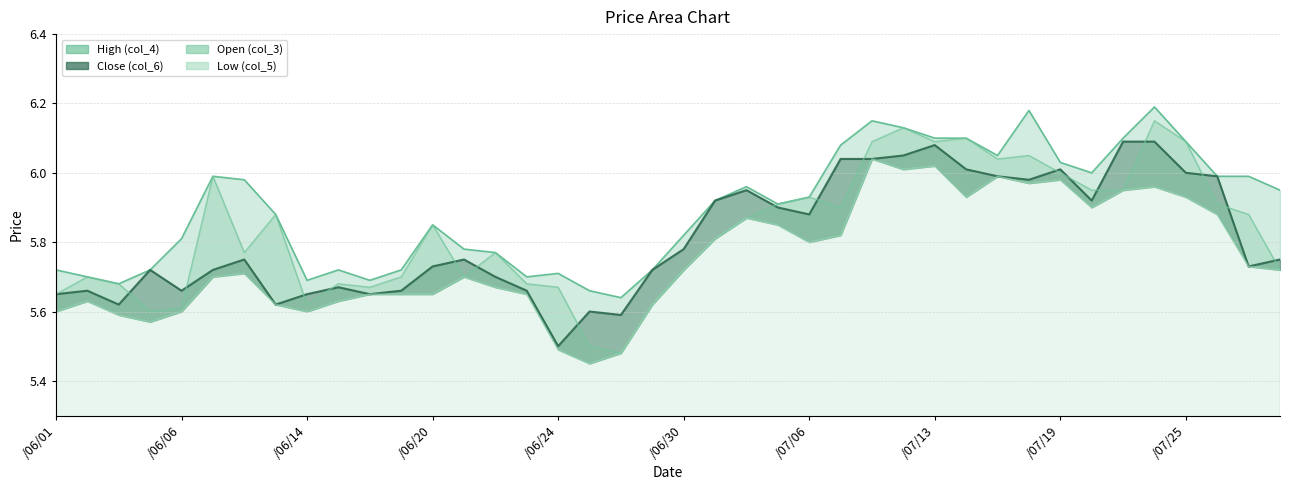

Rank the series at 105/07/22 from highest to lowest value.

High (col_4), Open (col_3), Close (col_6), Low (col_5)